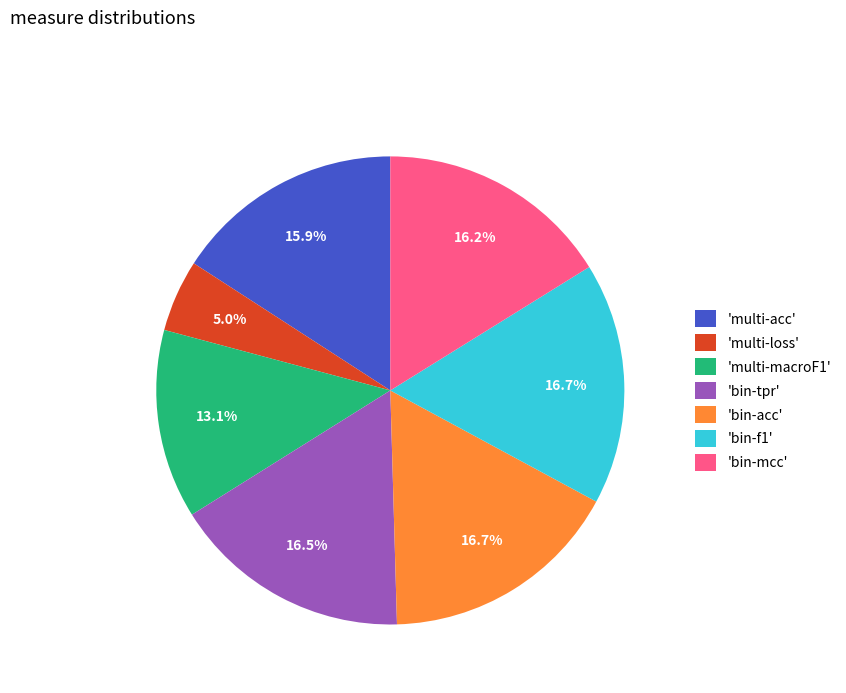

Between 'bin-mcc' and 'bin-f1', which is larger?

'bin-f1'